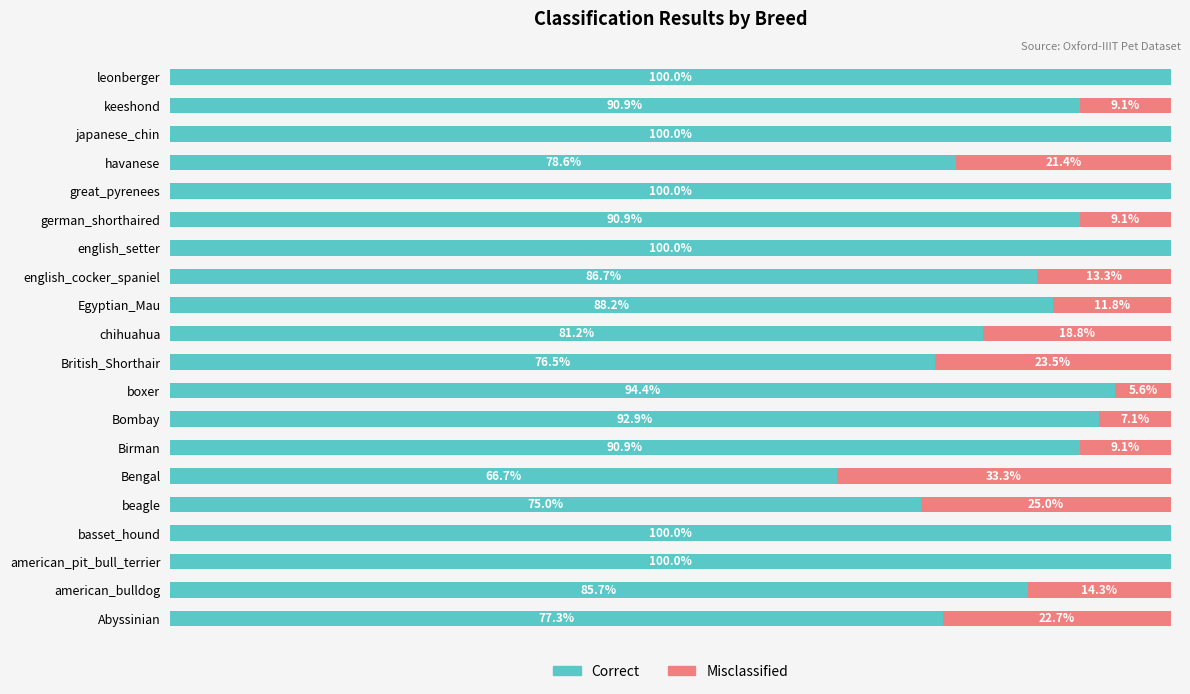

At which label is Correct closest to 83?

chihuahua